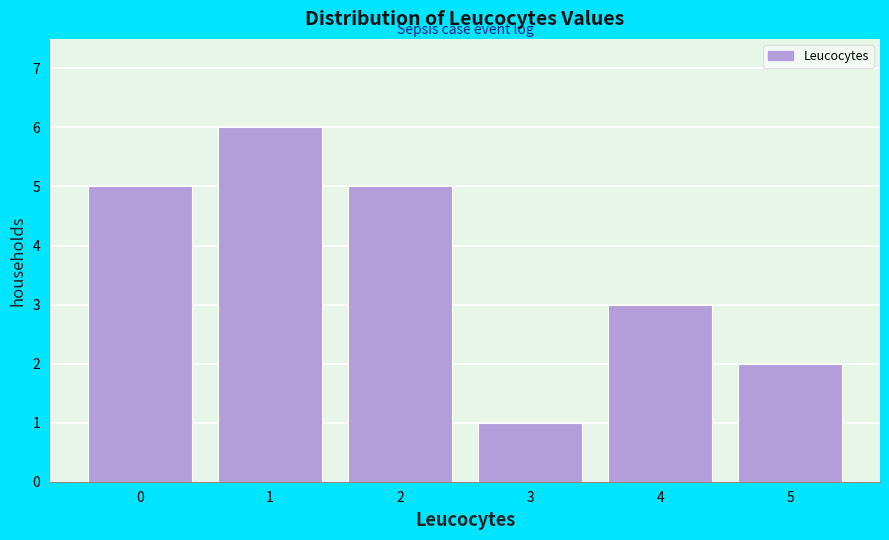

Over which range of the x-axis is the bar tallest?

0.5 to 1.5